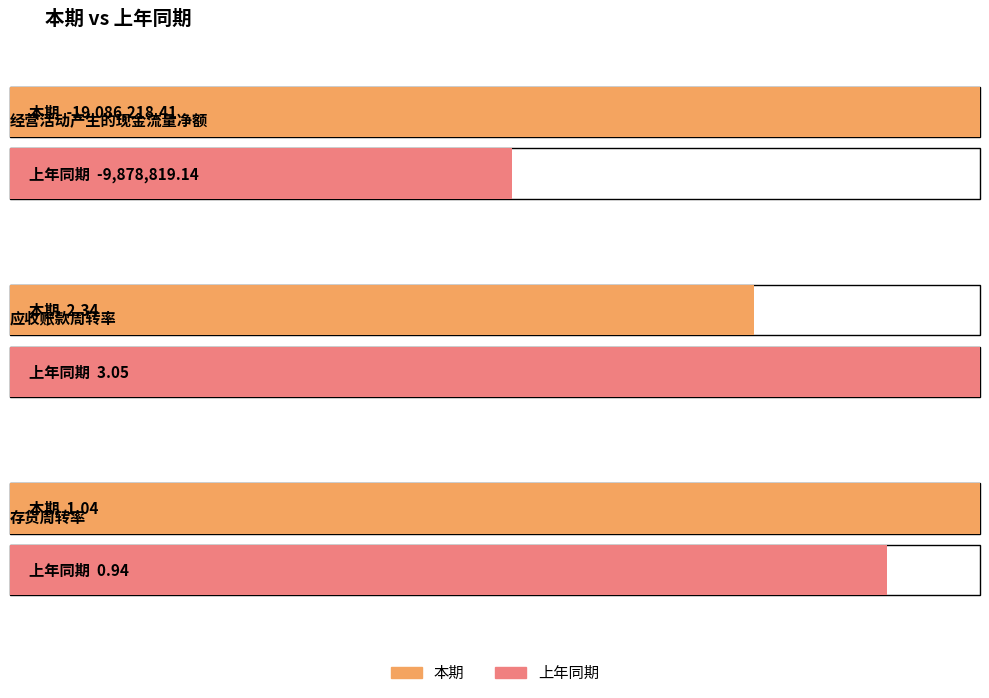

The value of 本期 at 经营活动产生的现金流量净额 is -31101916.5. True or false?

False